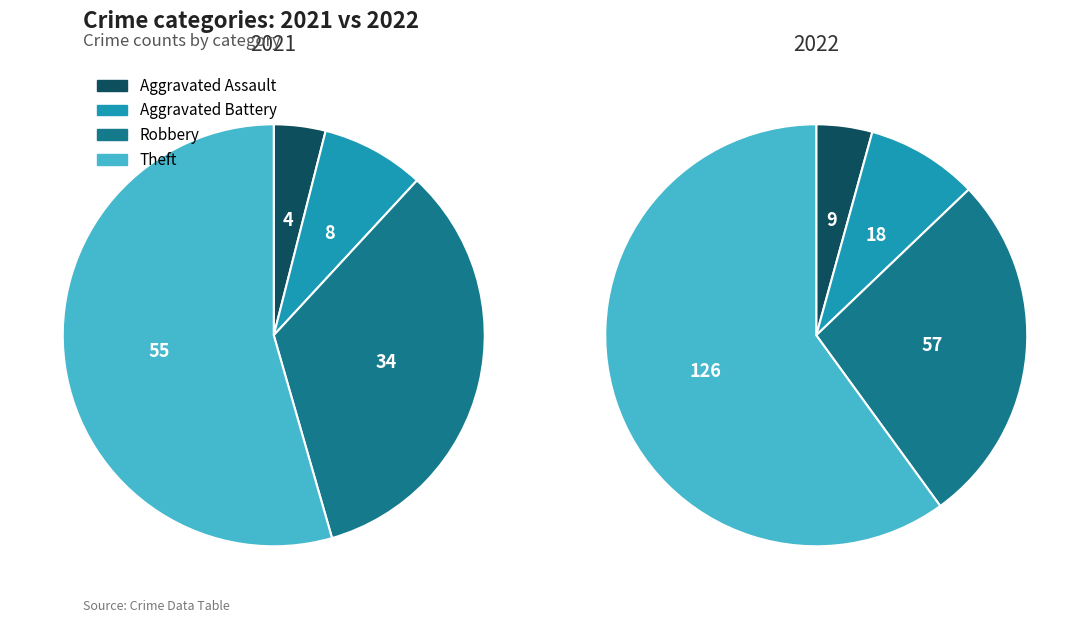

To the nearest percent, what portion does 3 represent?

60%